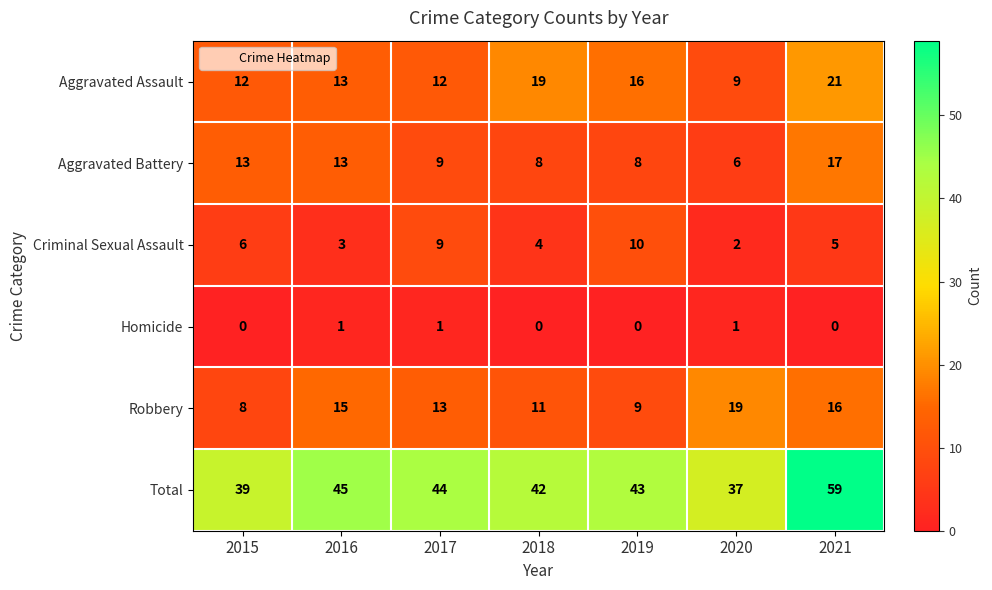

What is the difference between the maximum and second lowest values in the Total series?

20